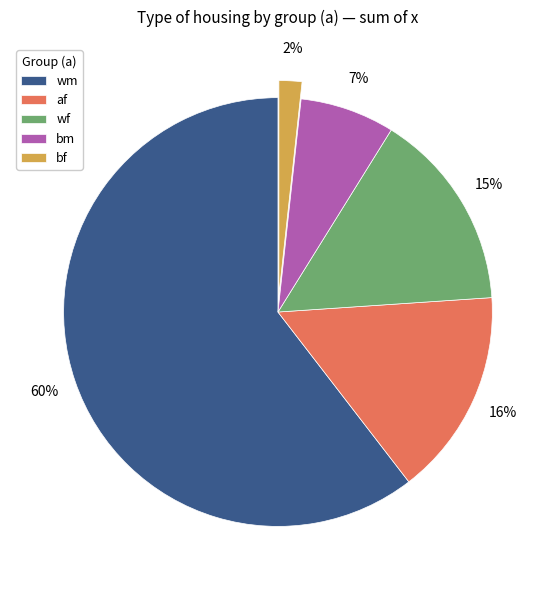

Between bm and af, which is larger?

af